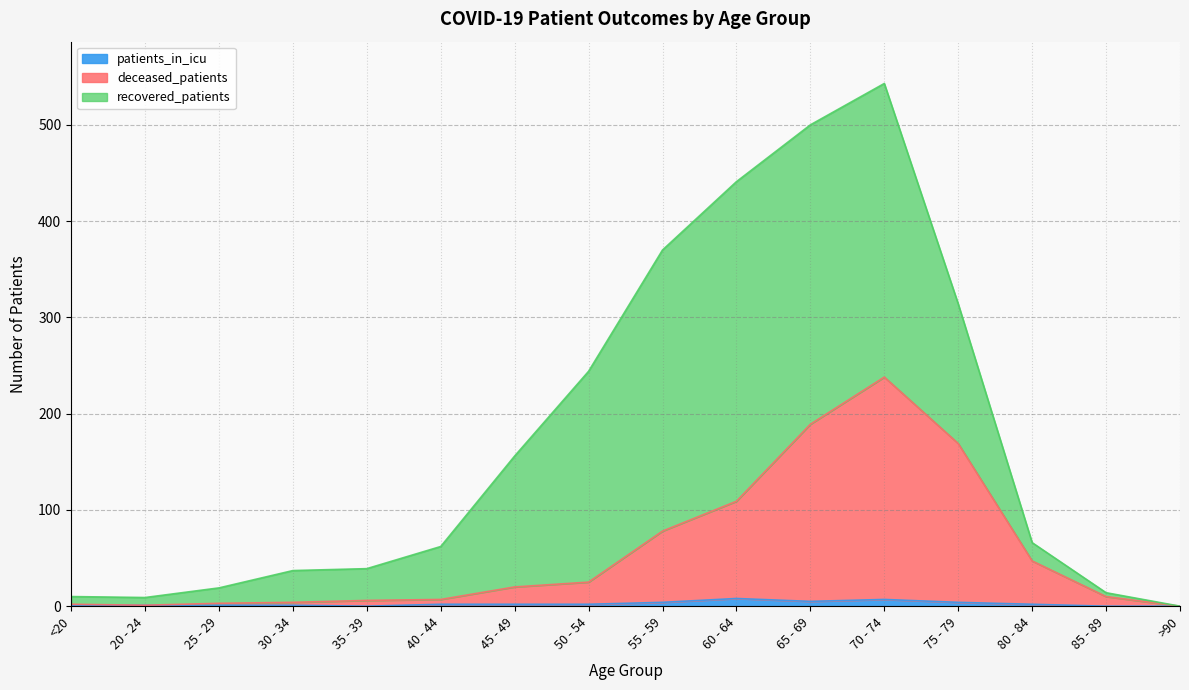

At which category is the sum across all series the highest?

70 - 74